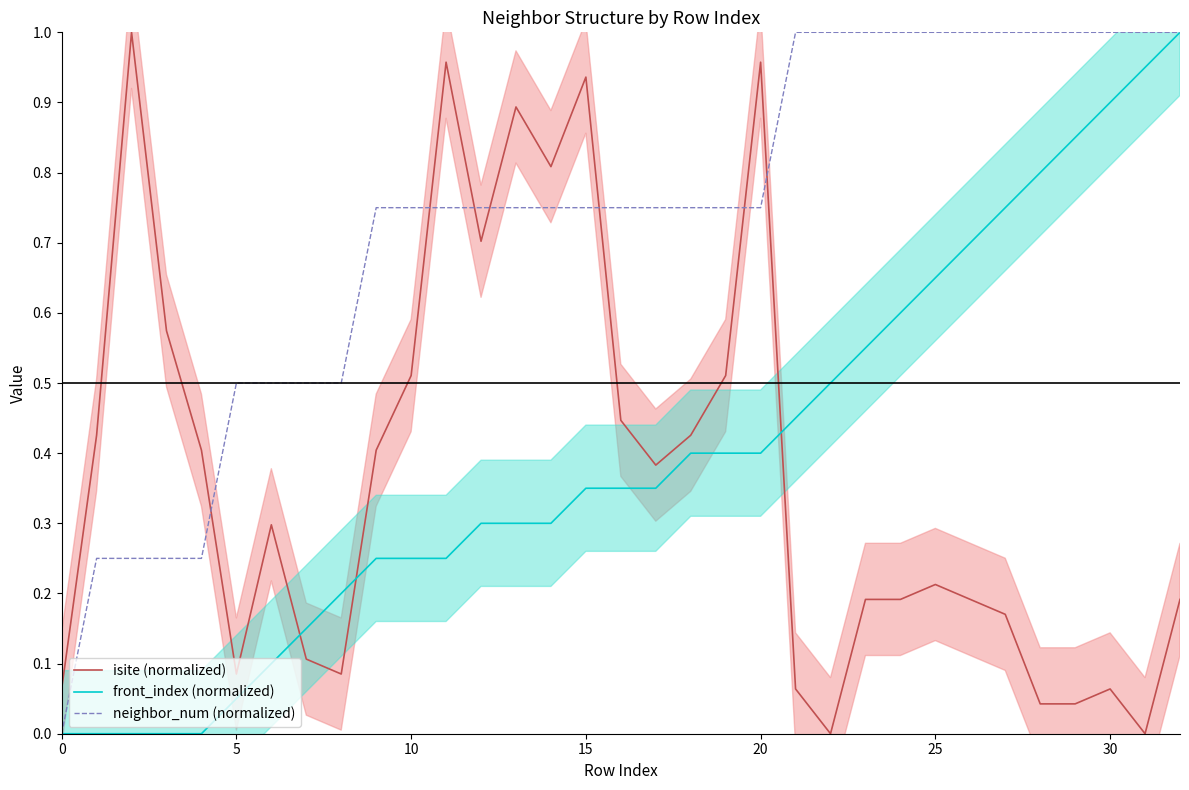

True or false: isite (normalized) and neighbor_num (normalized) intersect in this chart.

True